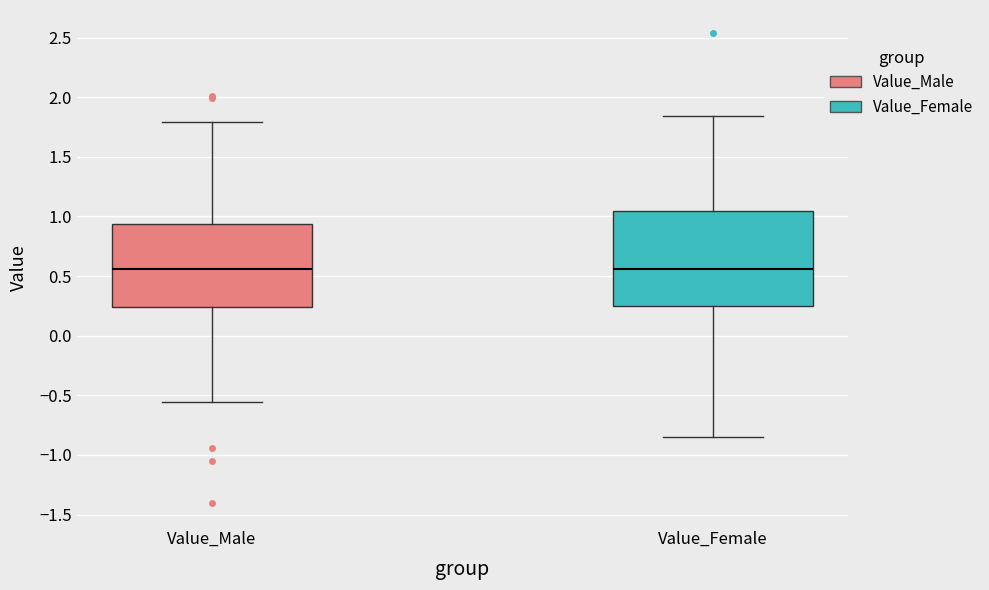

Reading left to right, transcribe this box plot: for each box, give where its median line is, the range the box spans, and where its two whiskers end, as read against the y-axis. The values are not printed on the chart, so give them approximately, as read against the axis.

Value_Male: median 0.55, box 0.25 to 0.95, whiskers -0.55 to 1.80
Value_Female: median 0.55, box 0.25 to 1.05, whiskers -0.85 to 1.85